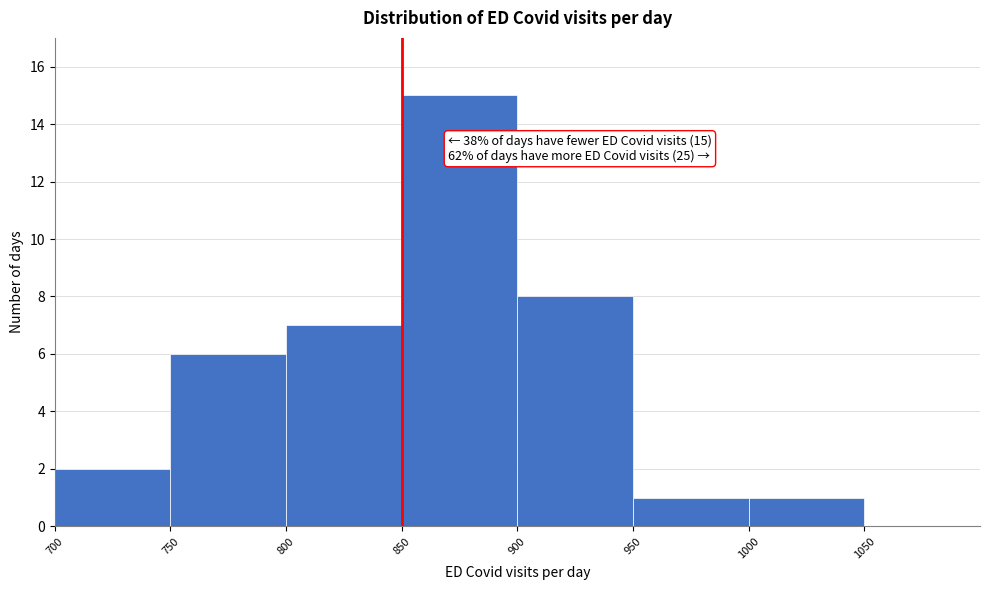

Which range on the x-axis has the tallest bar?

850 to 900